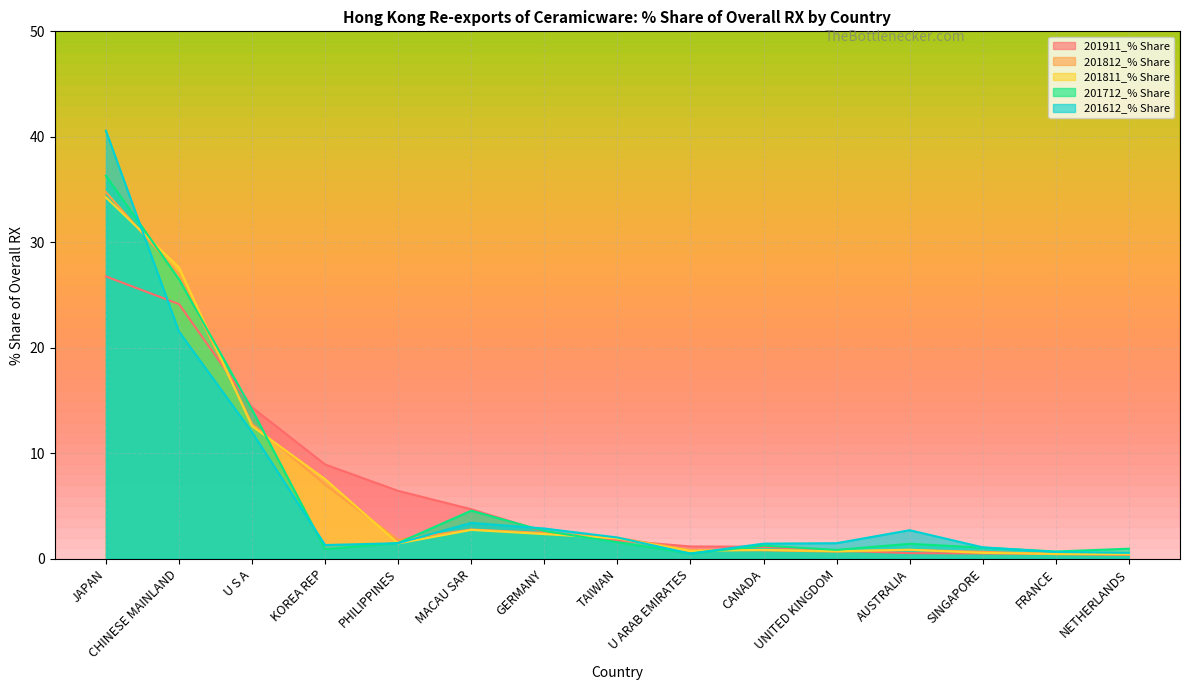

Reading left to right, list all the values displayed in this chart.

201911_% Share: JAPAN=26.8	CHINESE MAINLAND=24.1	U S A=14.4	KOREA REP=8.9	PHILIPPINES=6.4	MACAU SAR=4.7	GERMANY=2.6	TAIWAN=1.8	U ARAB EMIRATES=1.2	CANADA=1.1	UNITED KINGDOM=0.8	AUSTRALIA=0.5	SINGAPORE=0.5	FRANCE=0.5	NETHERLANDS=0.4
201812_% Share: JAPAN=34.8	CHINESE MAINLAND=27.0	U S A=12.8	KOREA REP=7.0	PHILIPPINES=1.8	MACAU SAR=2.8	GERMANY=2.4	TAIWAN=2.0	U ARAB EMIRATES=0.8	CANADA=0.8	UNITED KINGDOM=0.7	AUSTRALIA=0.8	SINGAPORE=0.7	FRANCE=0.4	NETHERLANDS=0.4
201811_% Share: JAPAN=34.3	CHINESE MAINLAND=27.6	U S A=12.6	KOREA REP=7.5	PHILIPPINES=1.5	MACAU SAR=2.7	GERMANY=2.3	TAIWAN=1.9	U ARAB EMIRATES=0.8	CANADA=0.8	UNITED KINGDOM=0.7	AUSTRALIA=0.9	SINGAPORE=0.6	FRANCE=0.5	NETHERLANDS=0.4
201712_% Share: JAPAN=36.3	CHINESE MAINLAND=26.5	U S A=14.1	KOREA REP=0.9	PHILIPPINES=1.5	MACAU SAR=4.6	GERMANY=2.6	TAIWAN=1.6	U ARAB EMIRATES=0.5	CANADA=1.2	UNITED KINGDOM=0.8	AUSTRALIA=1.4	SINGAPORE=1.1	FRANCE=0.7	NETHERLANDS=1.0
201612_% Share: JAPAN=40.6	CHINESE MAINLAND=21.5	U S A=12.0	KOREA REP=1.3	PHILIPPINES=1.5	MACAU SAR=3.4	GERMANY=2.9	TAIWAN=2.0	U ARAB EMIRATES=0.5	CANADA=1.4	UNITED KINGDOM=1.5	AUSTRALIA=2.7	SINGAPORE=1.1	FRANCE=0.7	NETHERLANDS=0.6